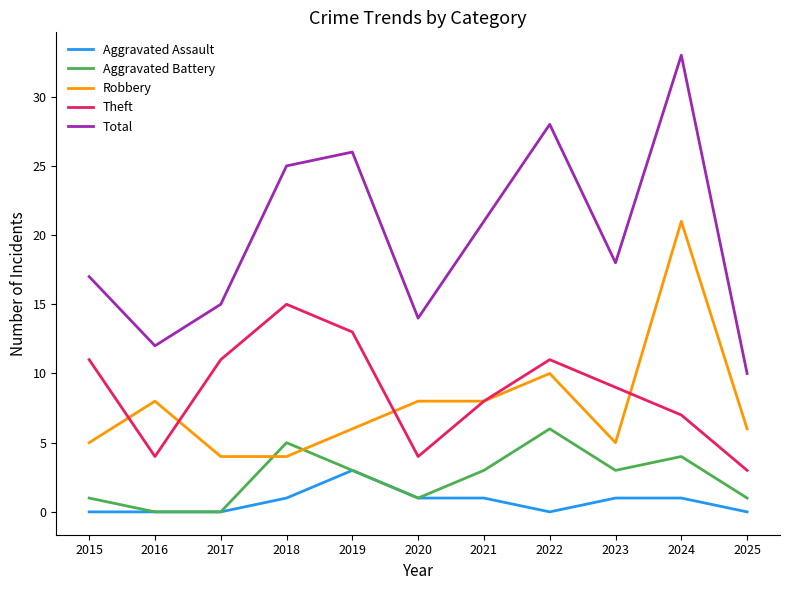

How many lines are shown in the chart?

5